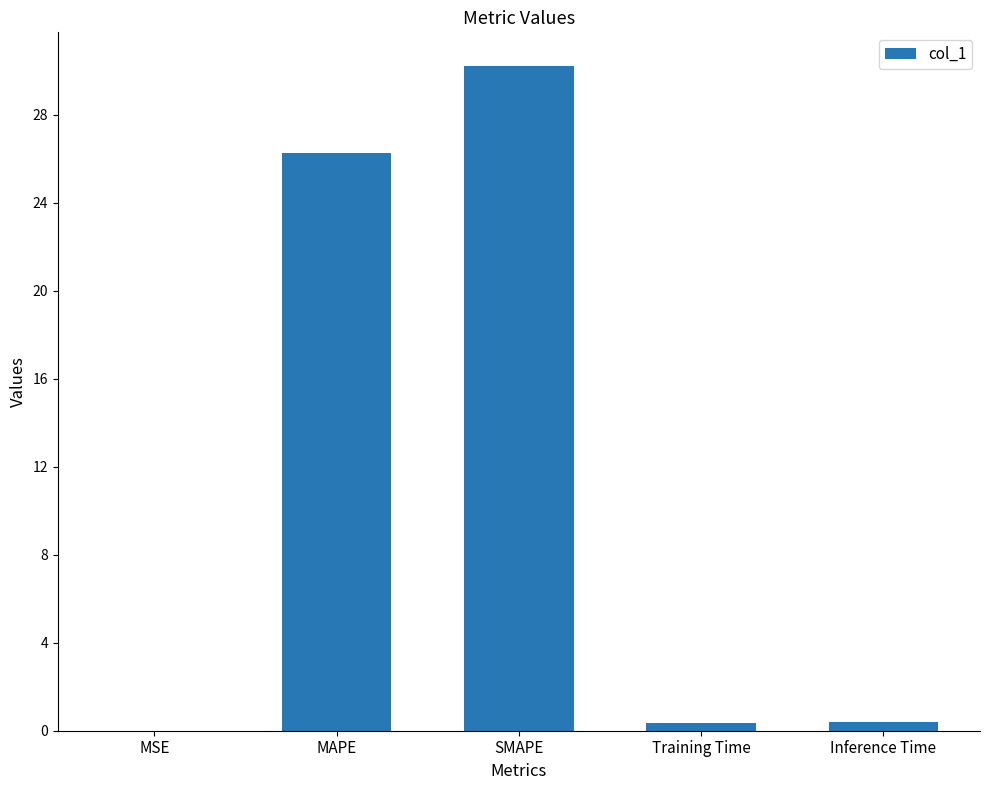

What is the average value?

11.4